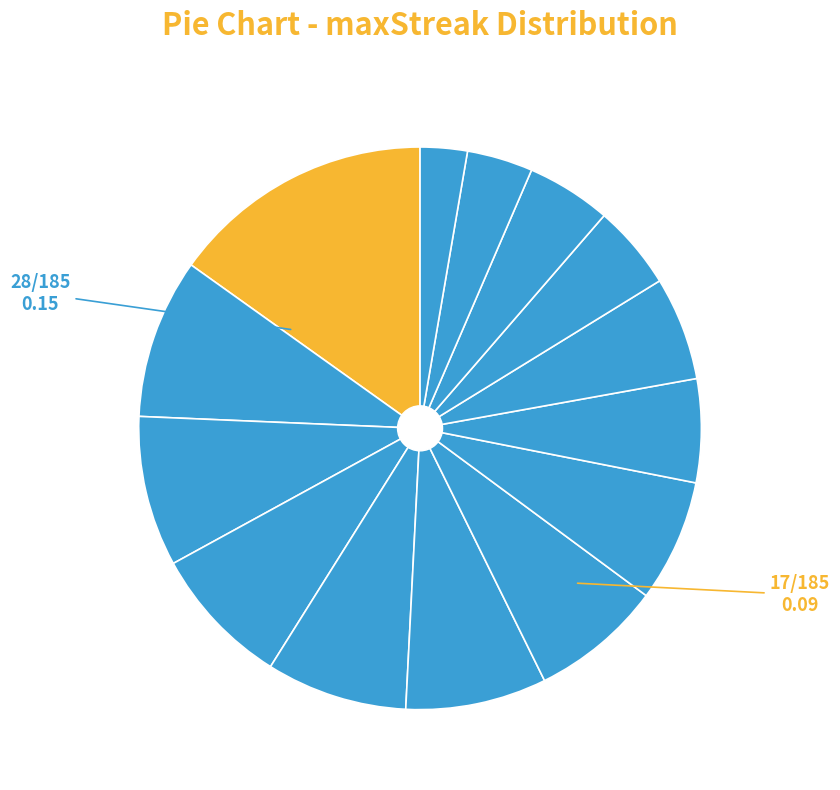

How many slices are in this pie chart?

14